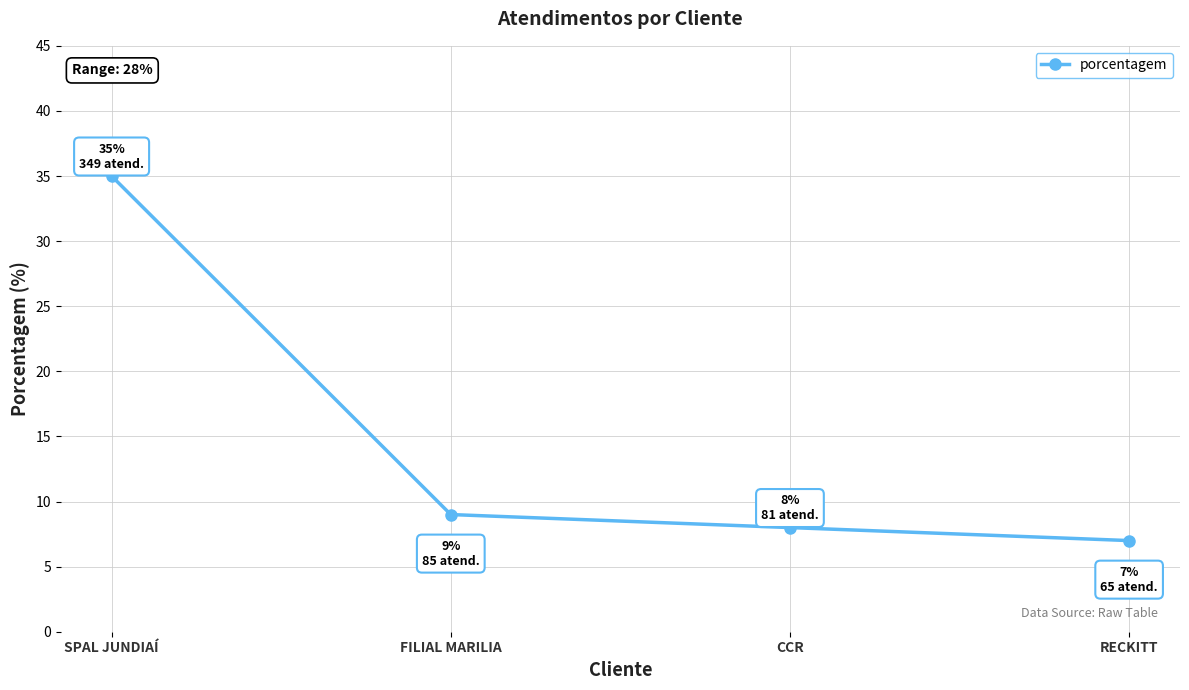

Which has a higher value, RECKITT or CCR?

CCR